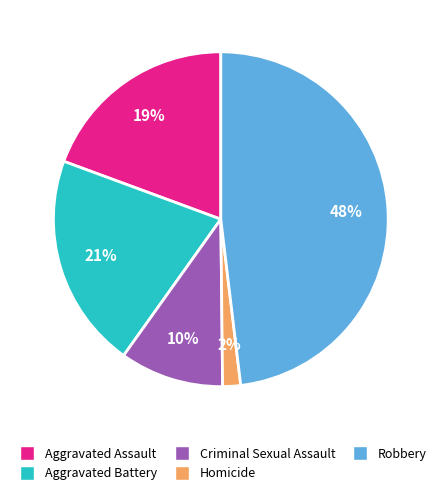

Which slice is the largest?

Robbery